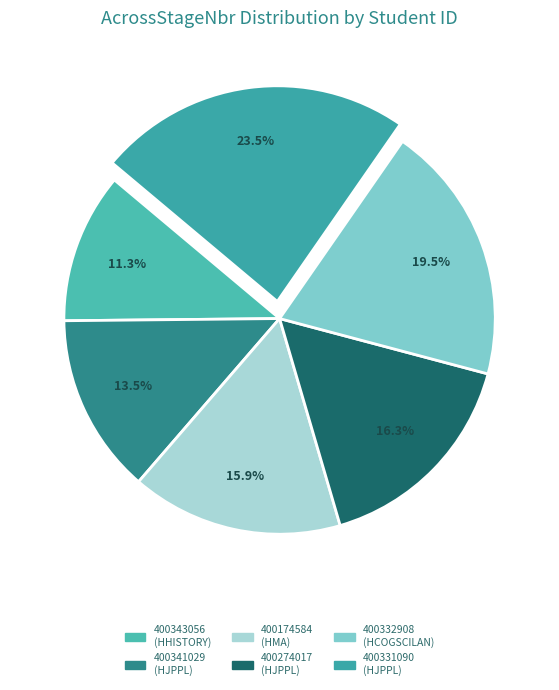

Does 400331090 account for over 50% of the chart?

No